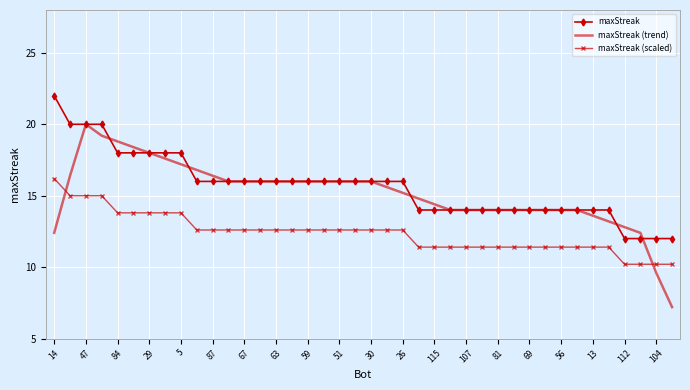

Which series has the widest spread of values?

maxStreak (trend)